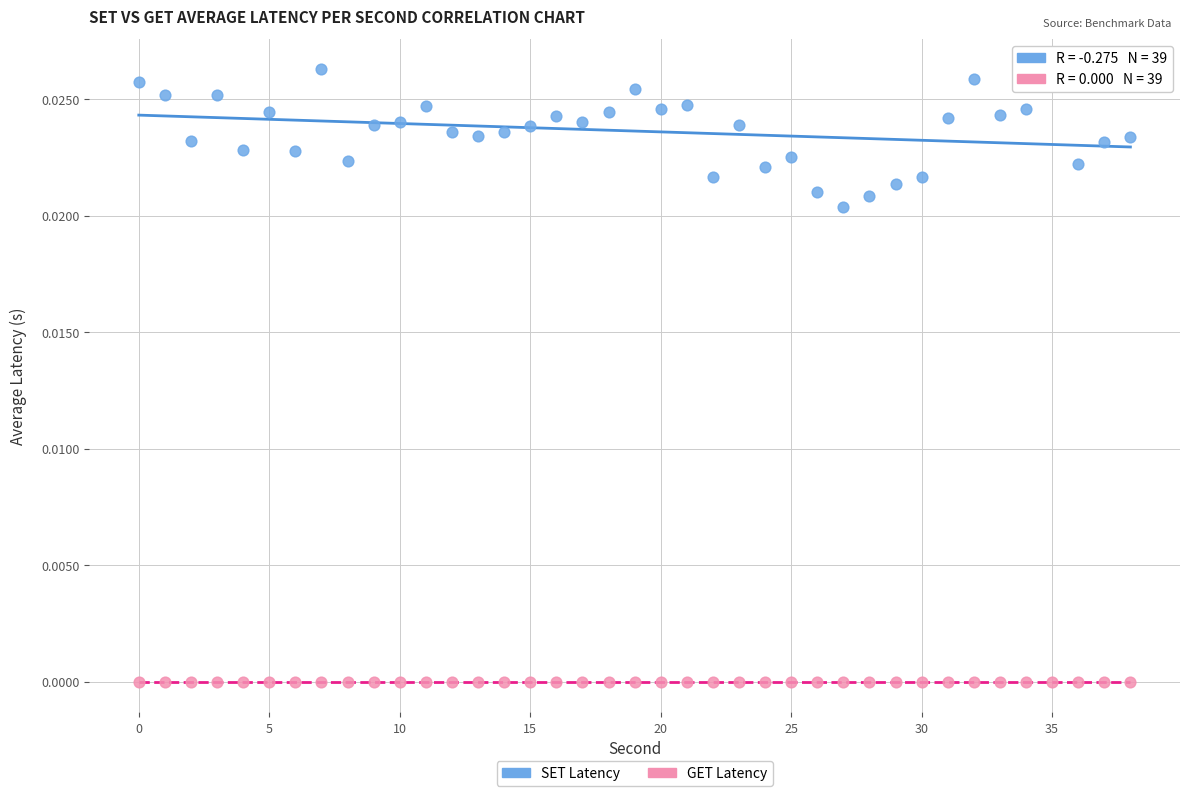

Which series reaches the minimum Y coordinate?

GET Latency